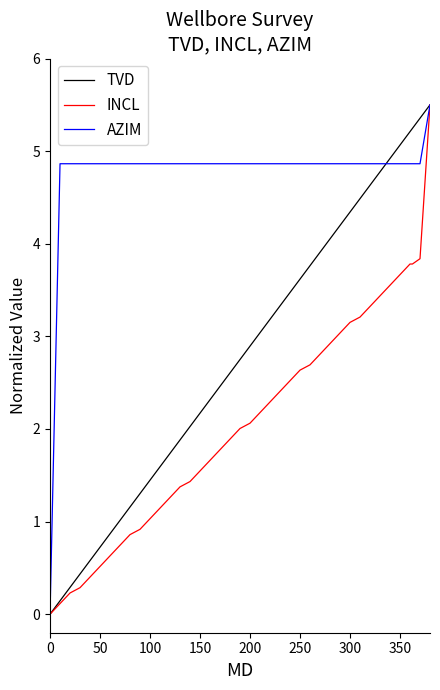

What is the maximum value shown in the chart?

5.5